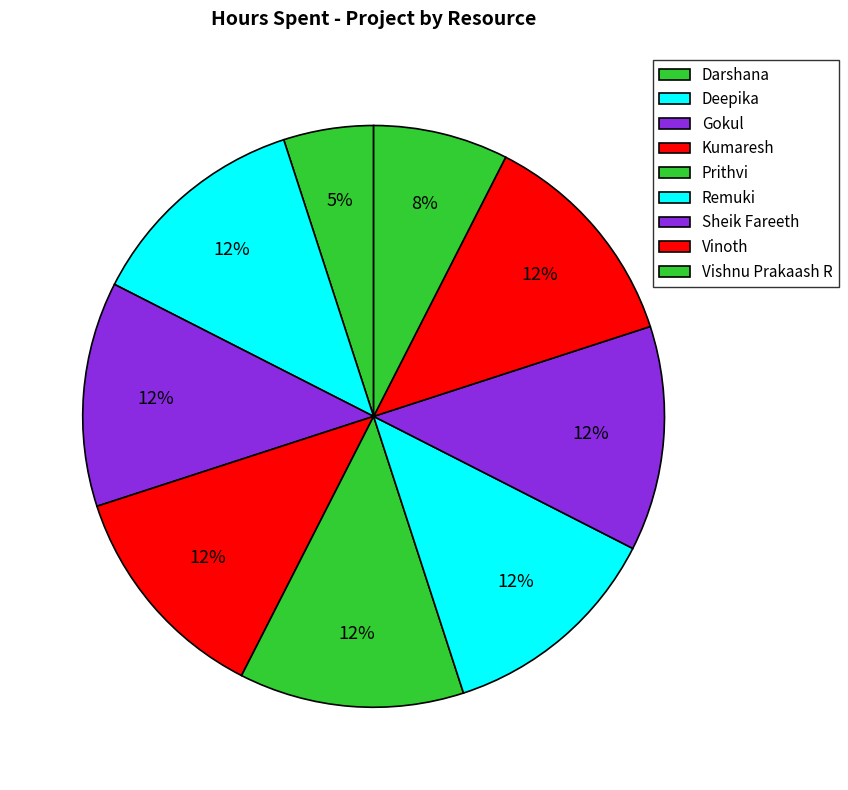

What percentage is the Remuki slice, to the nearest percent?

12%